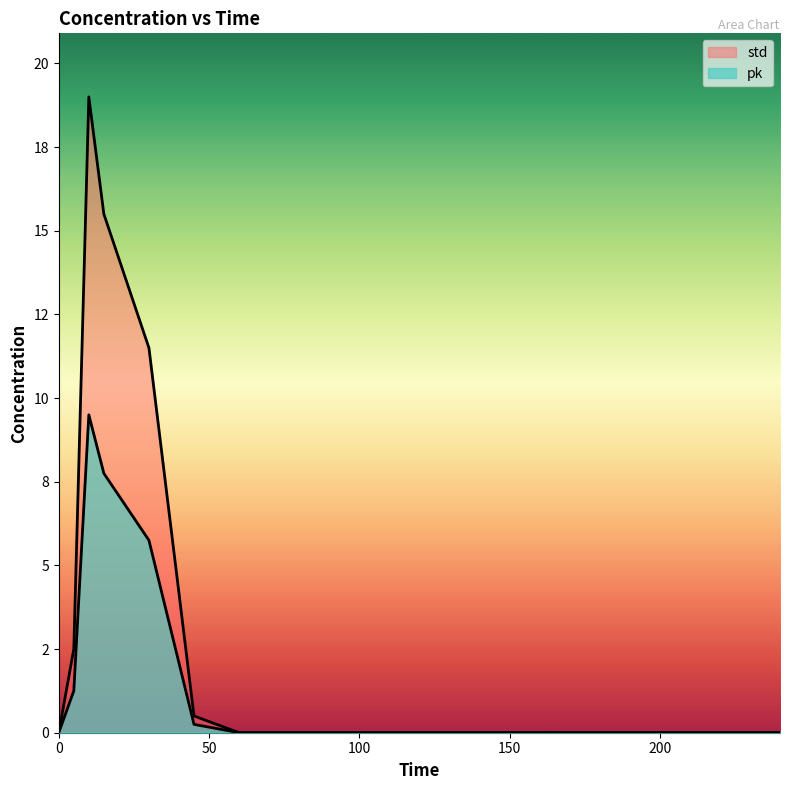

Rank the series at 45 from lowest to highest value.

std, pk